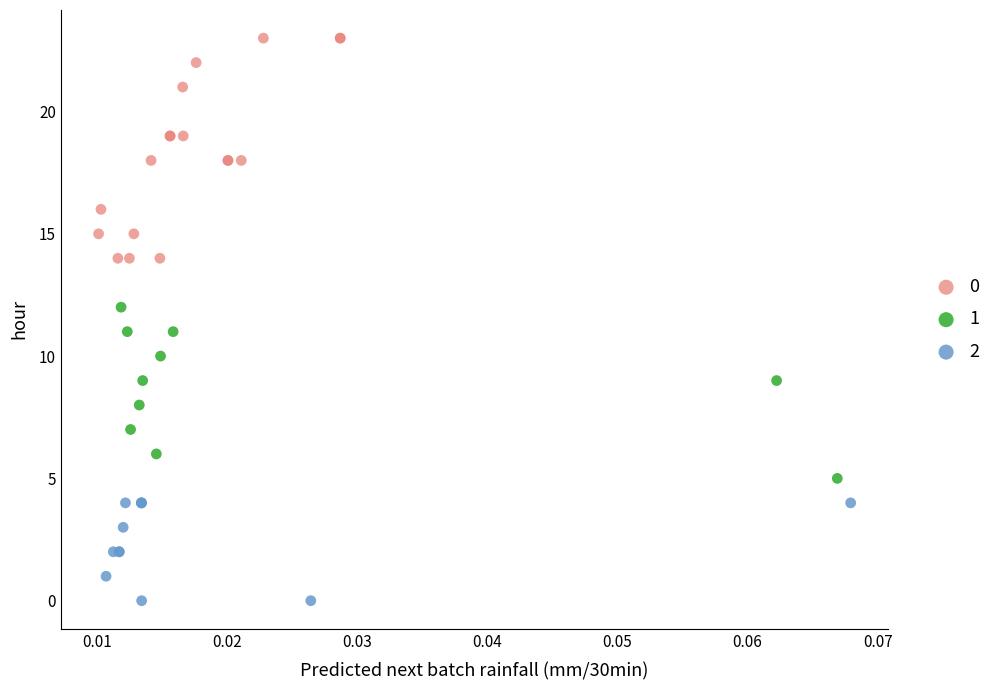

Which series has the widest spread of Y values?

0